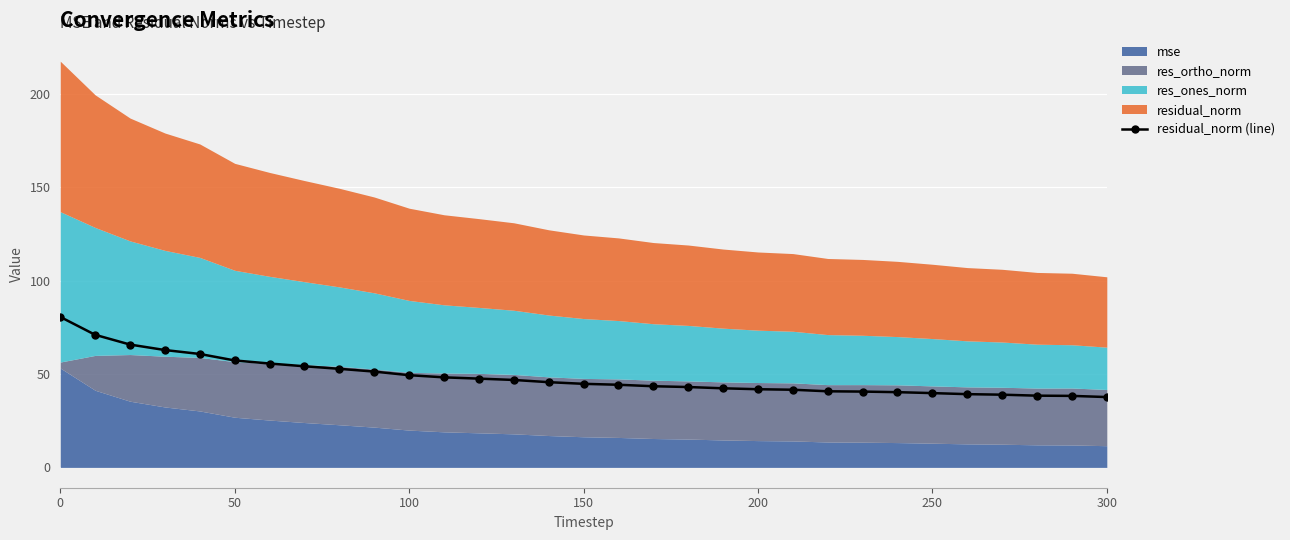

What is the maximum value shown in the chart?

80.5